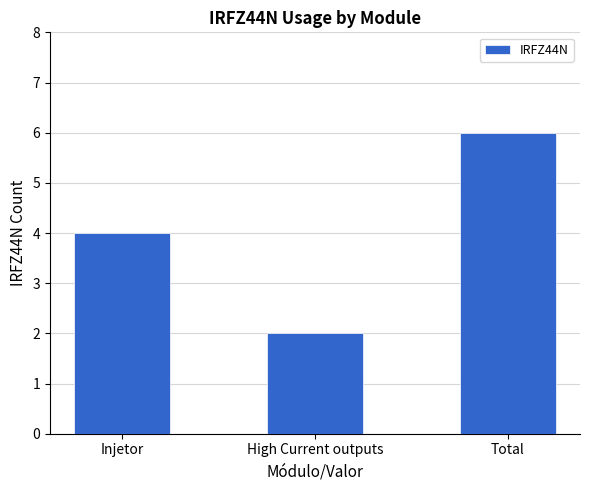

The chart shows a value of 8 at Total. True or false?

False